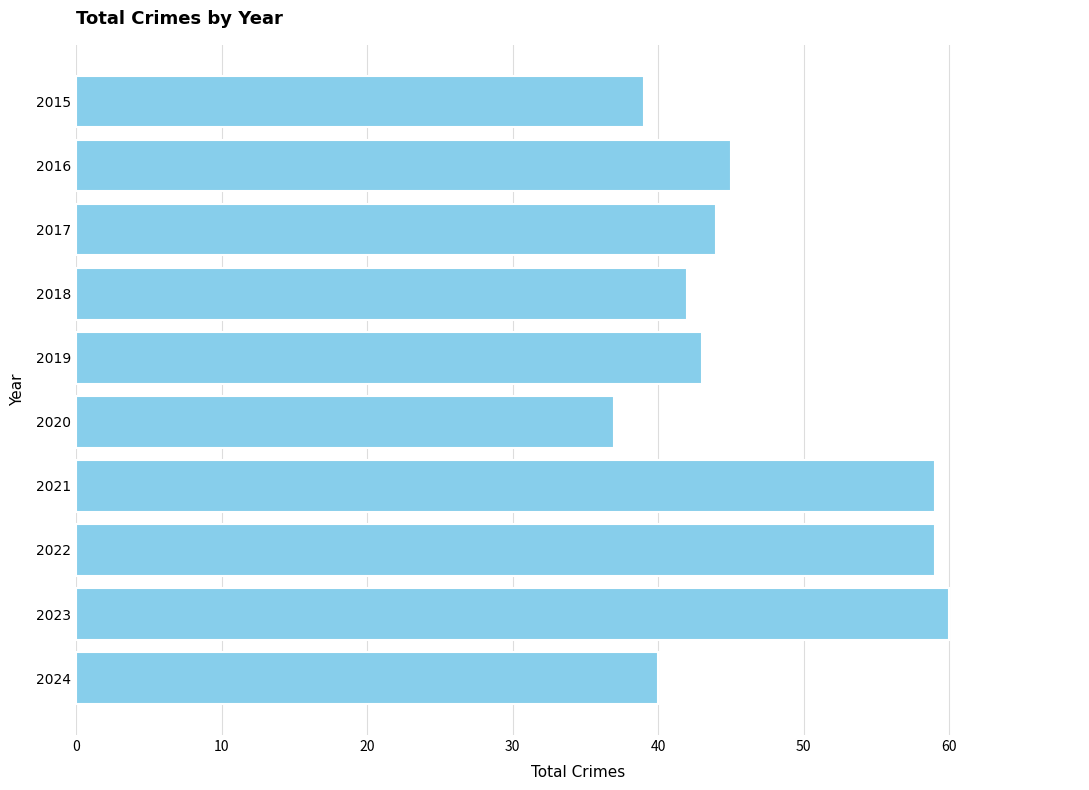

Between 2015 and 2021, which is larger?

2021